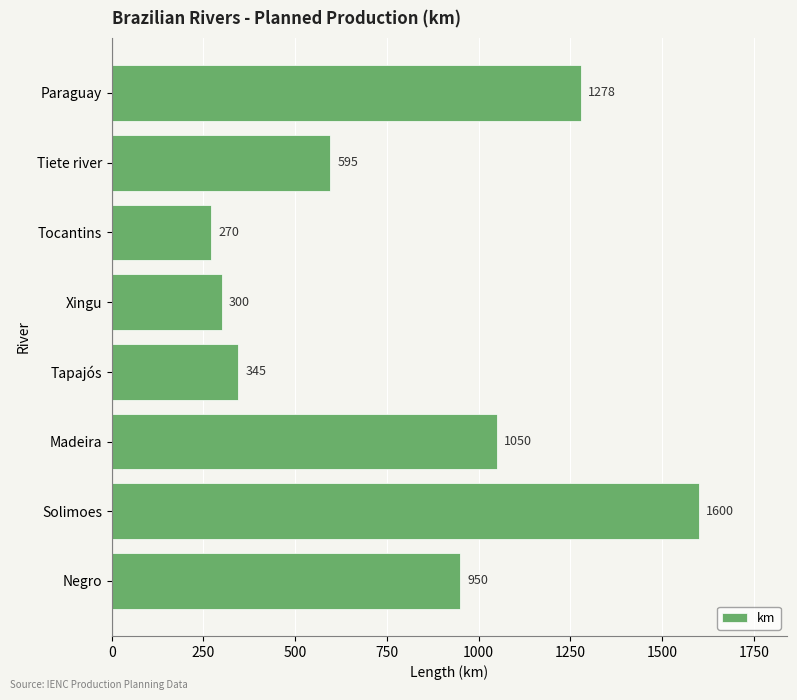

What is the difference between the maximum and minimum values?

1330